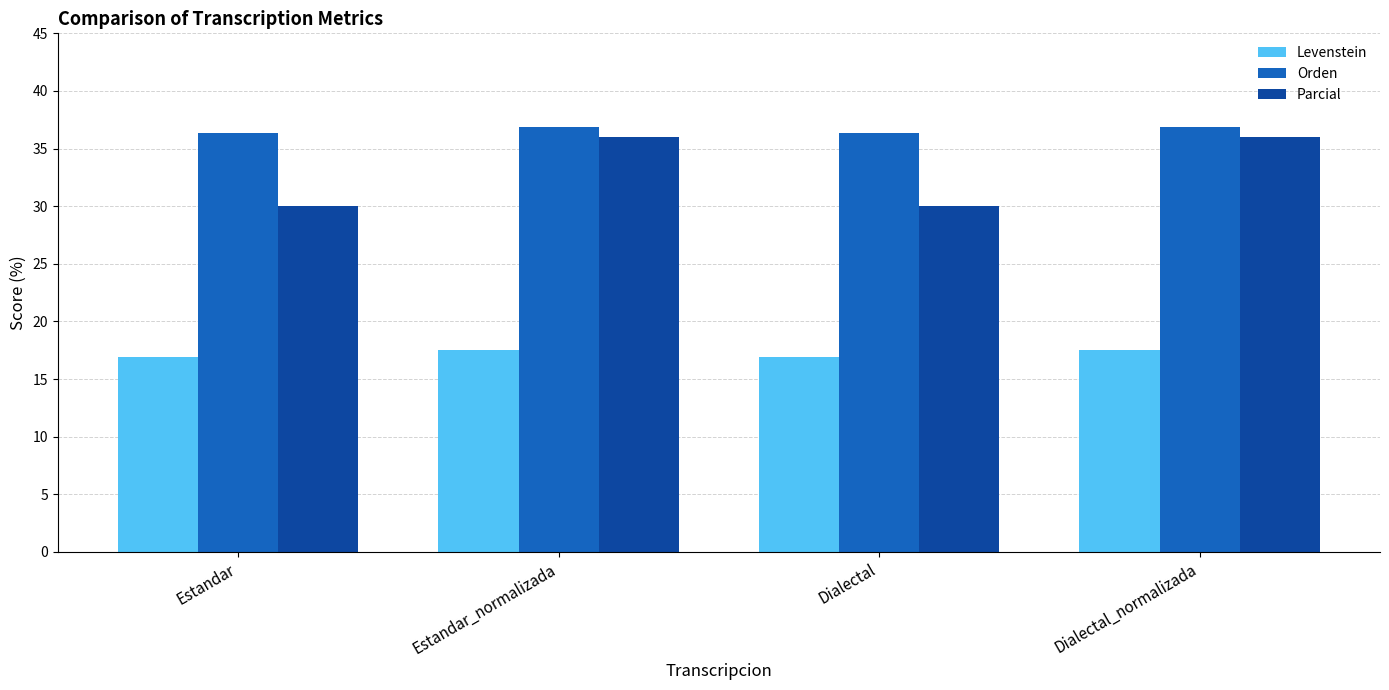

What is the spread (max minus min) of values at Dialectal?

19.4